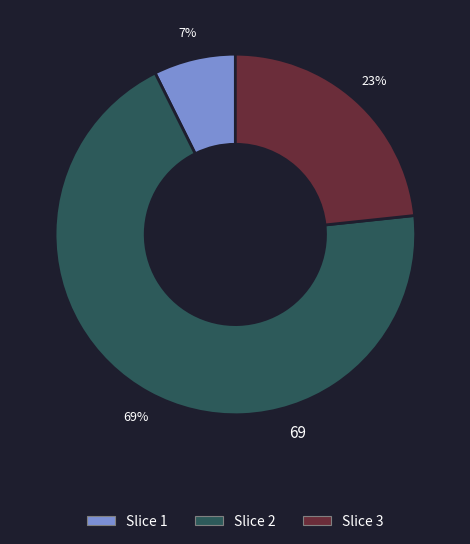

How many slices are in this pie chart?

3